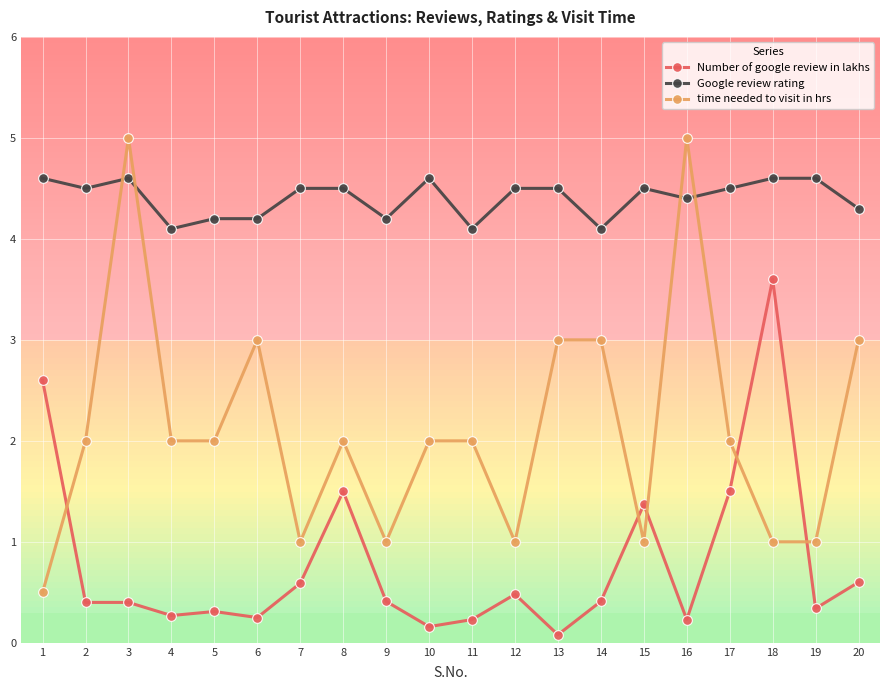

List the series in order of their peak value, highest first.

time needed to visit in hrs, Google review rating, Number of google review in lakhs